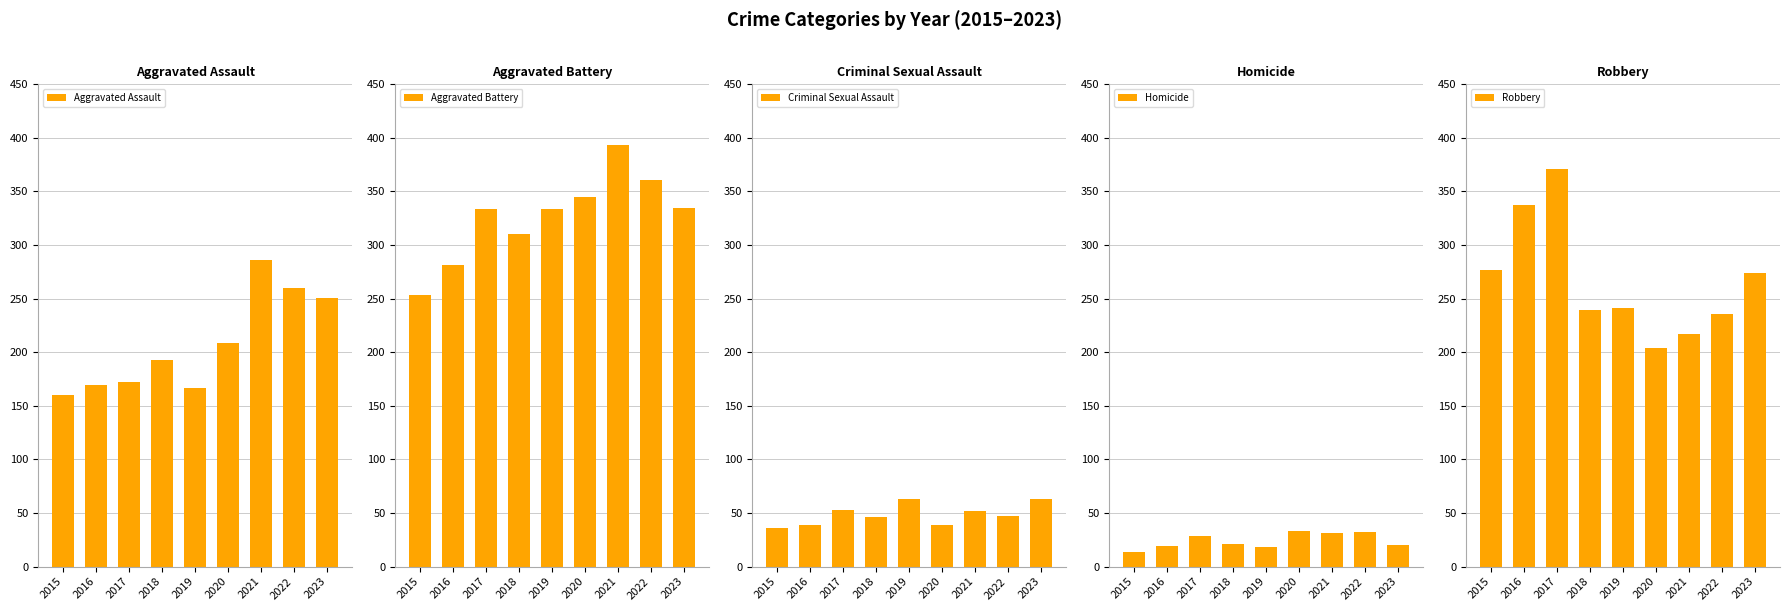

At how many categories does at least one series exceed 201?

9